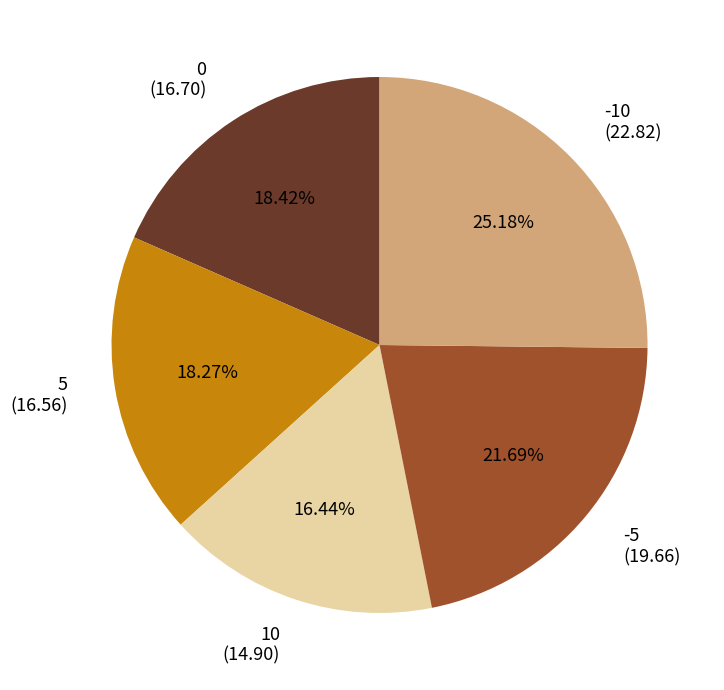

The -10 slice represents 34% of the pie. True or false?

False